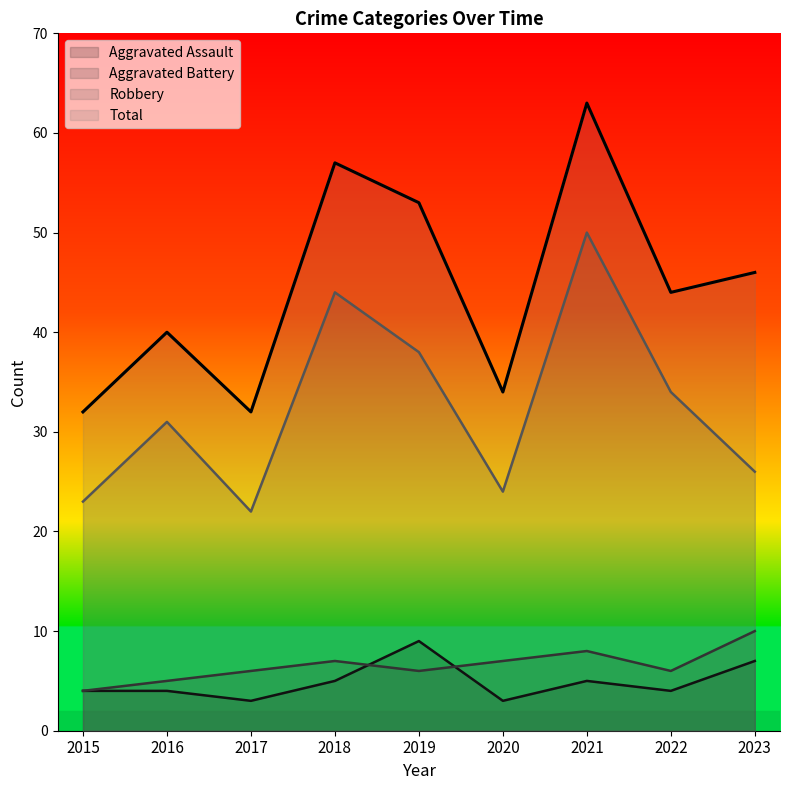

Which category has the lowest value in the Total series?

2015